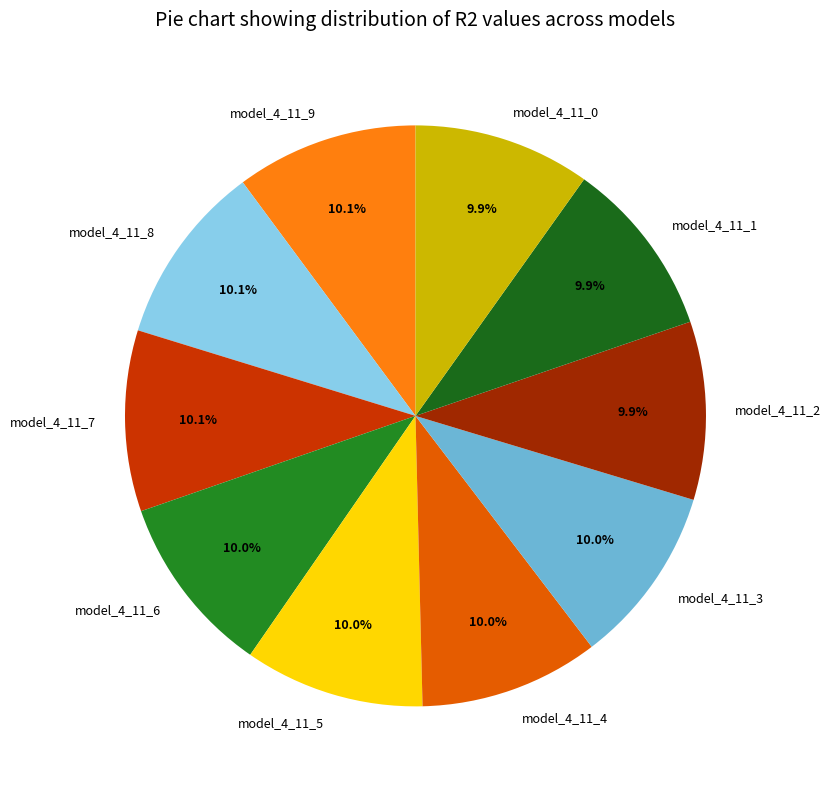

What is the total percentage of model_4_11_2 and model_4_11_4?

19.9%